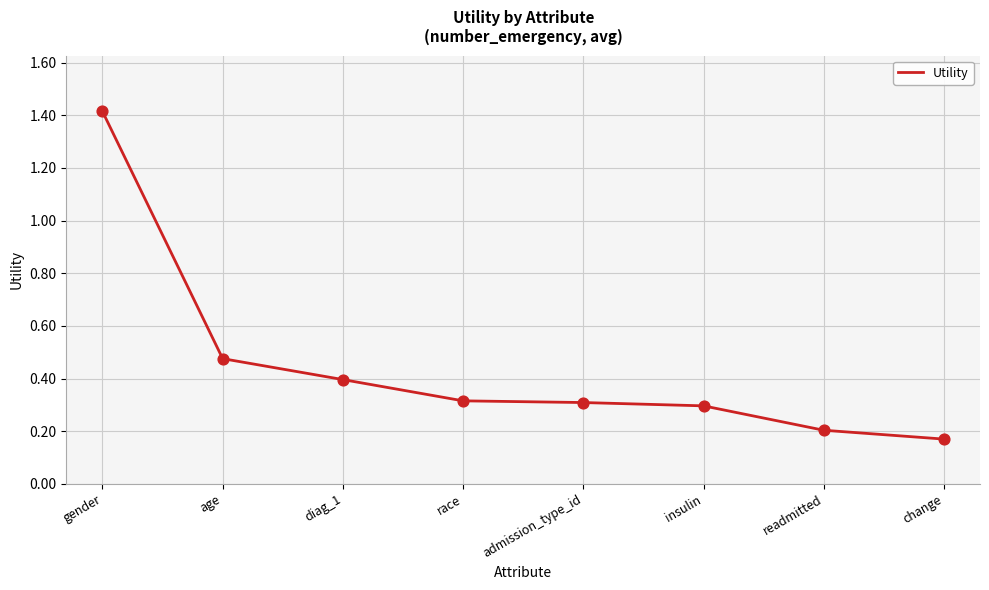

Between age and diag_1, which is larger?

age